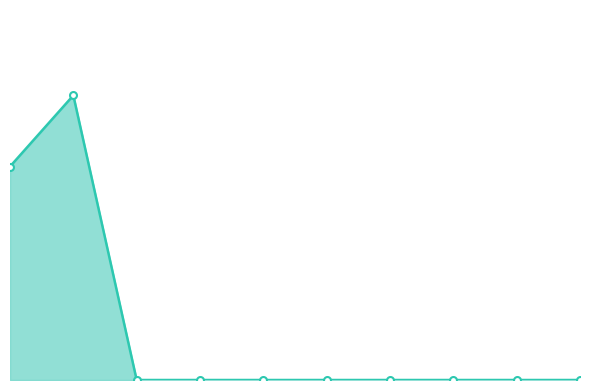

The value at 5 is 0. True or false?

True